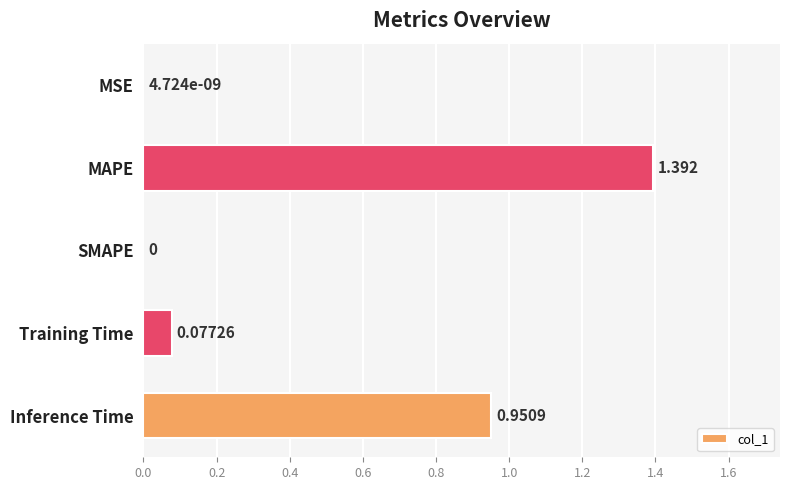

What is the sum of all values?

2.4